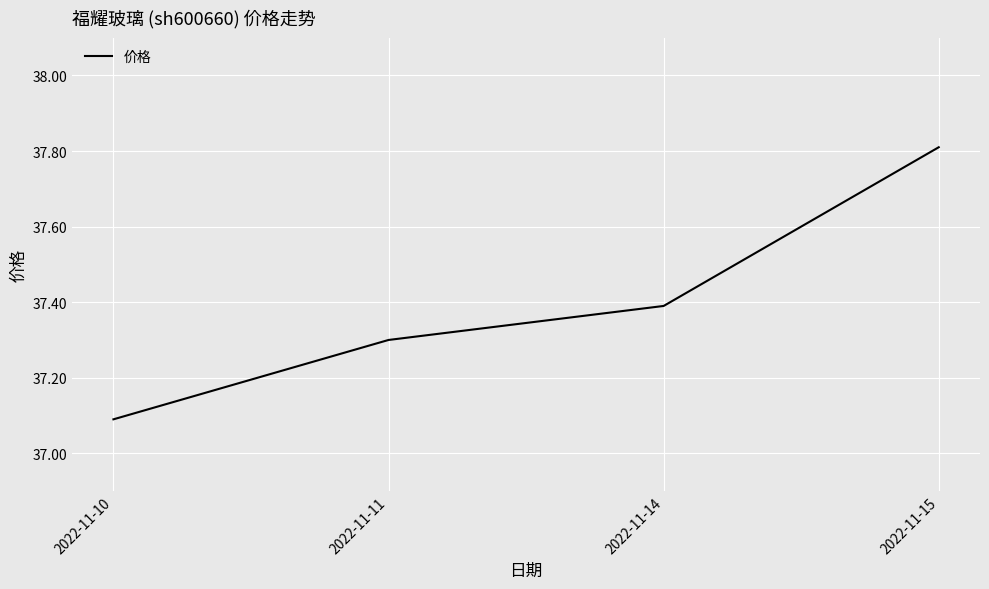

Which category has the lowest value across all series?

2022-11-10